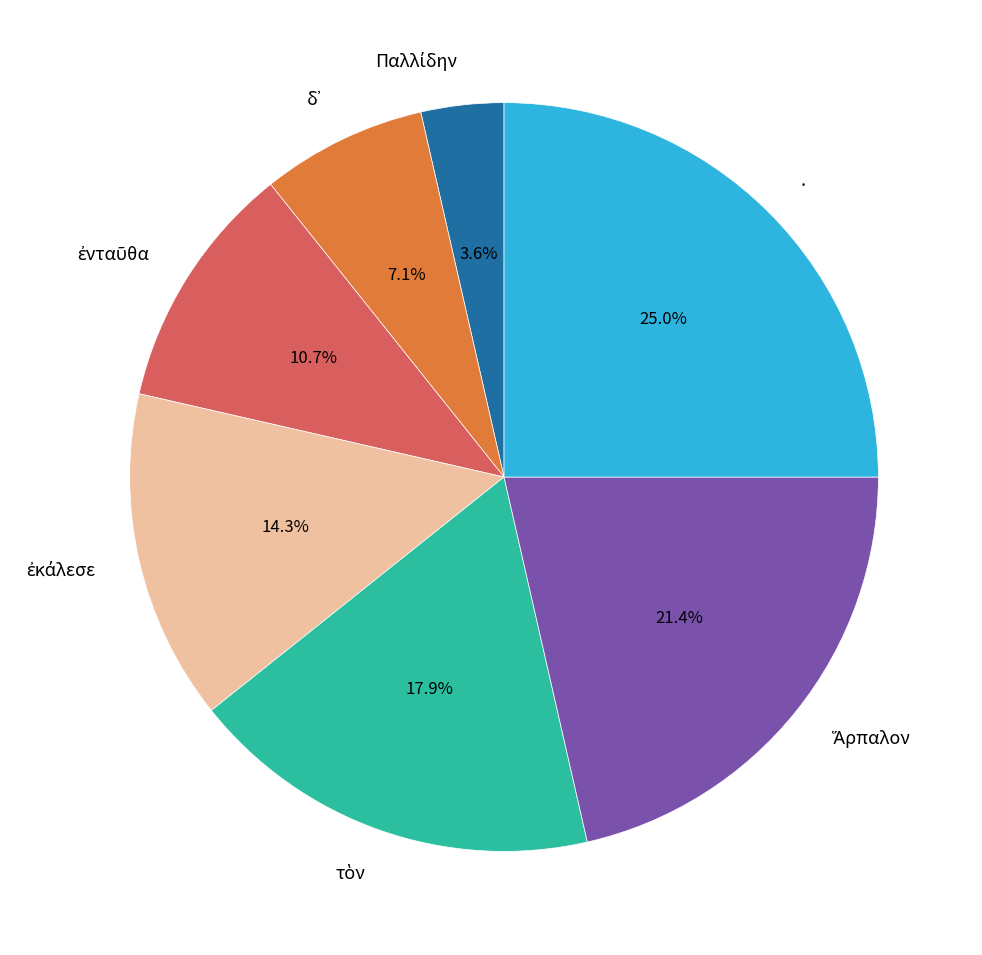

Is there any slice that represents more than half of the pie?

No